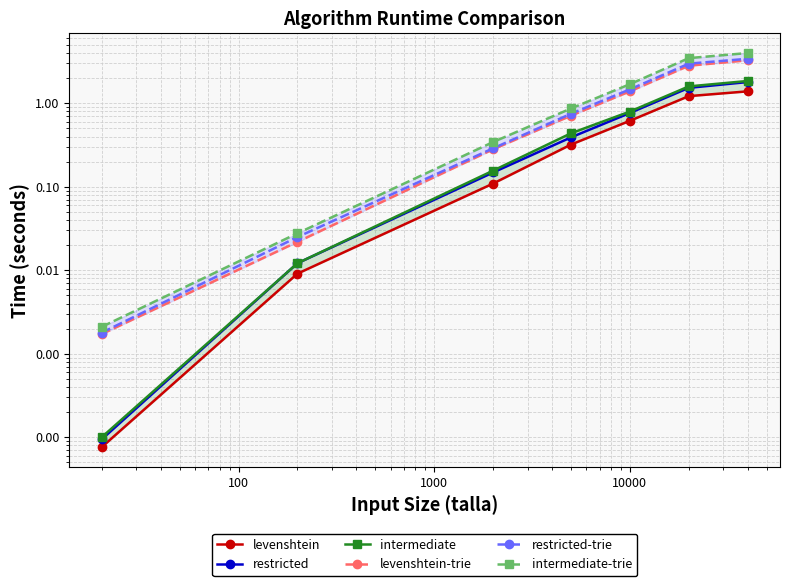

Reading left to right, extract all data points from this chart.

levenshtein: 0.0	0.0	0.1	0.3	0.6	1.2	1.4
restricted: 0.0	0.0	0.1	0.4	0.8	1.5	1.8
intermediate: 0.0	0.0	0.2	0.4	0.8	1.6	1.9
levenshtein-trie: 0.0	0.0	0.3	0.7	1.4	2.8	3.3
restricted-trie: 0.0	0.0	0.3	0.8	1.5	3.0	3.4
intermediate-trie: 0.0	0.0	0.3	0.9	1.7	3.5	4.0